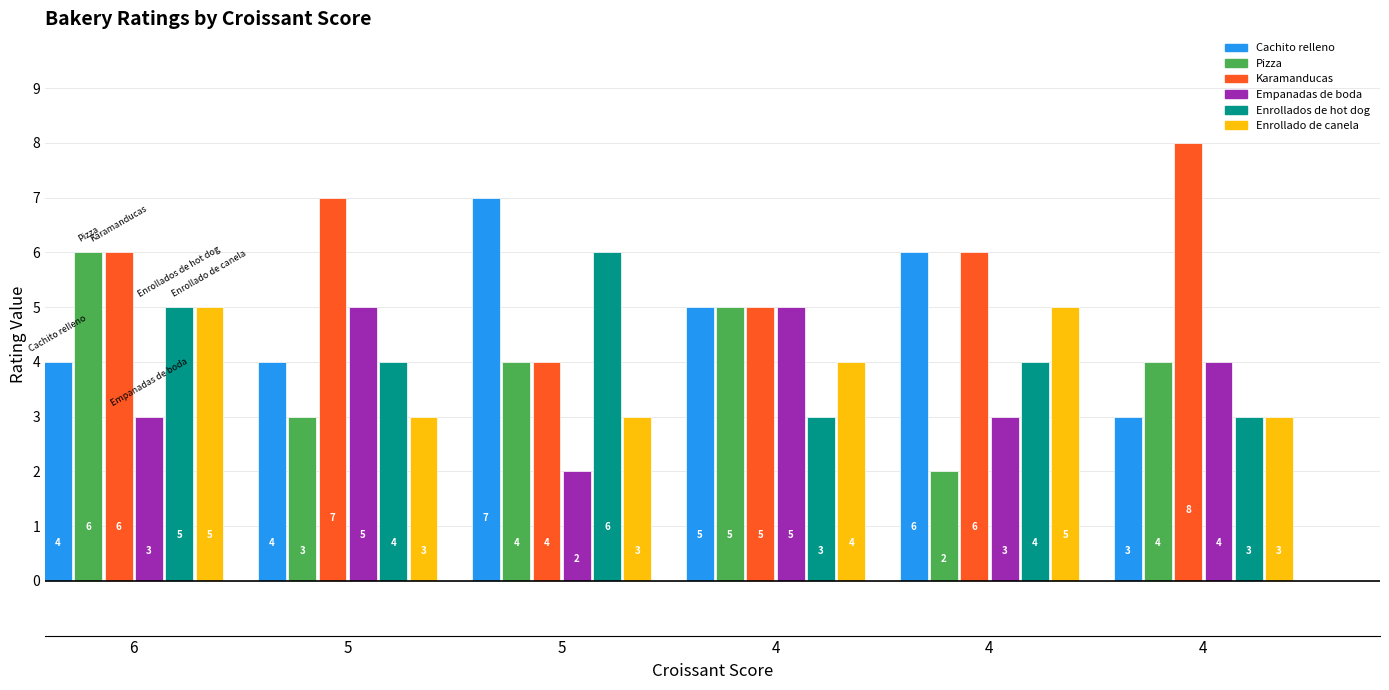

What is the total value across all series at Croissant=4?

27